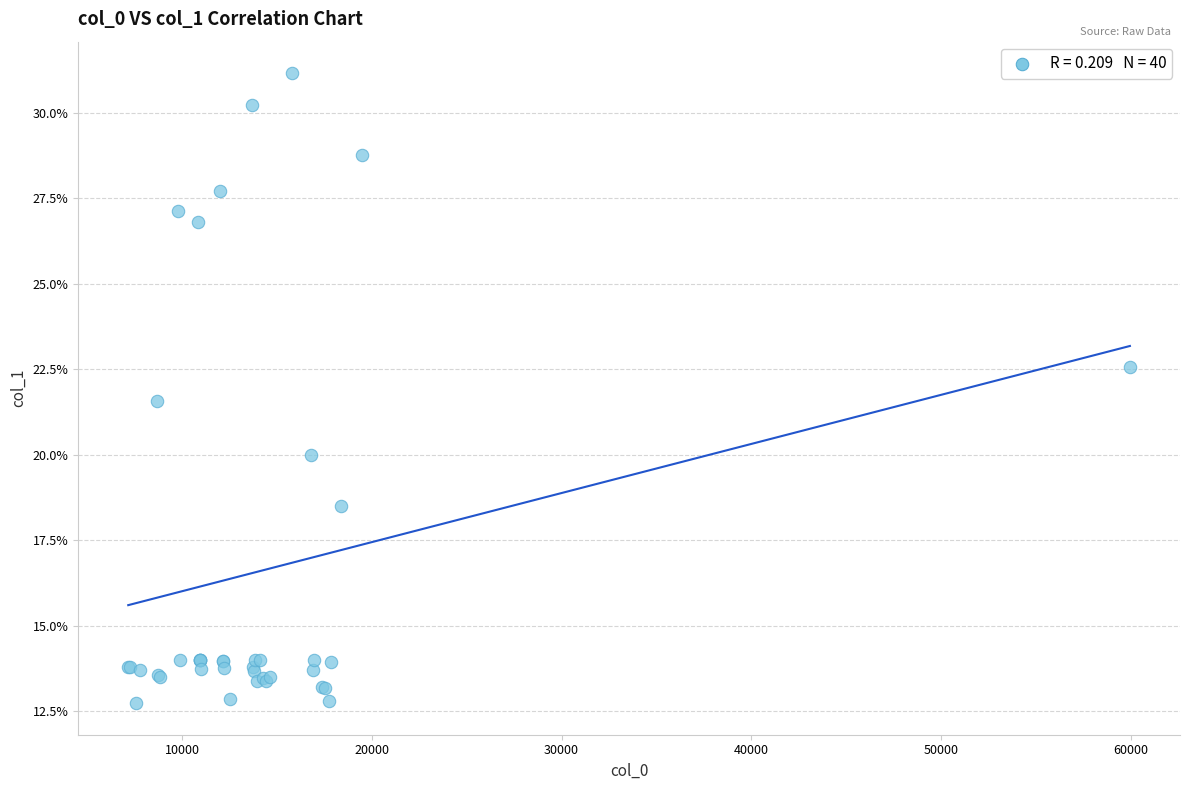

What Y value in the scatter plot is closest to 21?

21.6